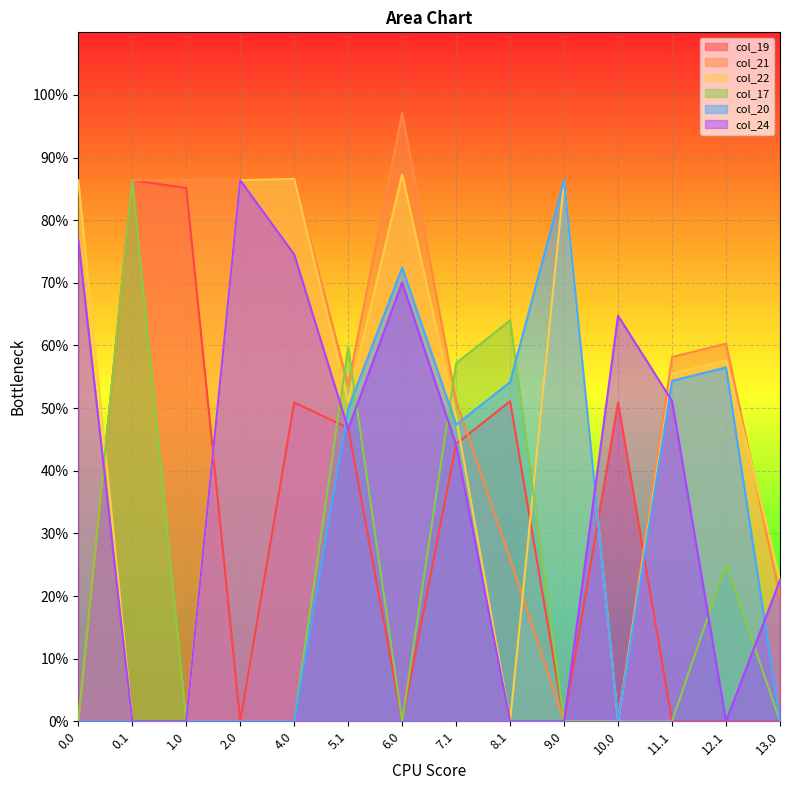

What are all the series names shown in the legend?

col_19, col_21, col_22, col_17, col_20, col_24